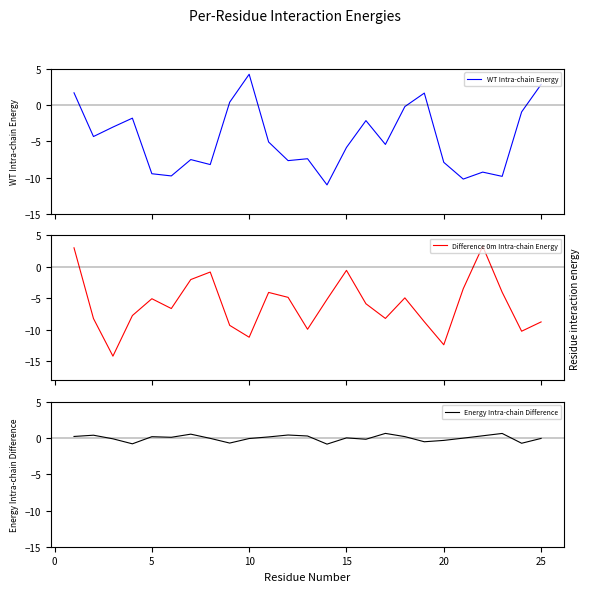

After their last crossing, which series has the higher values: Energy Intra-chain Difference or Difference 0m Intra-chain Energy?

Energy Intra-chain Difference